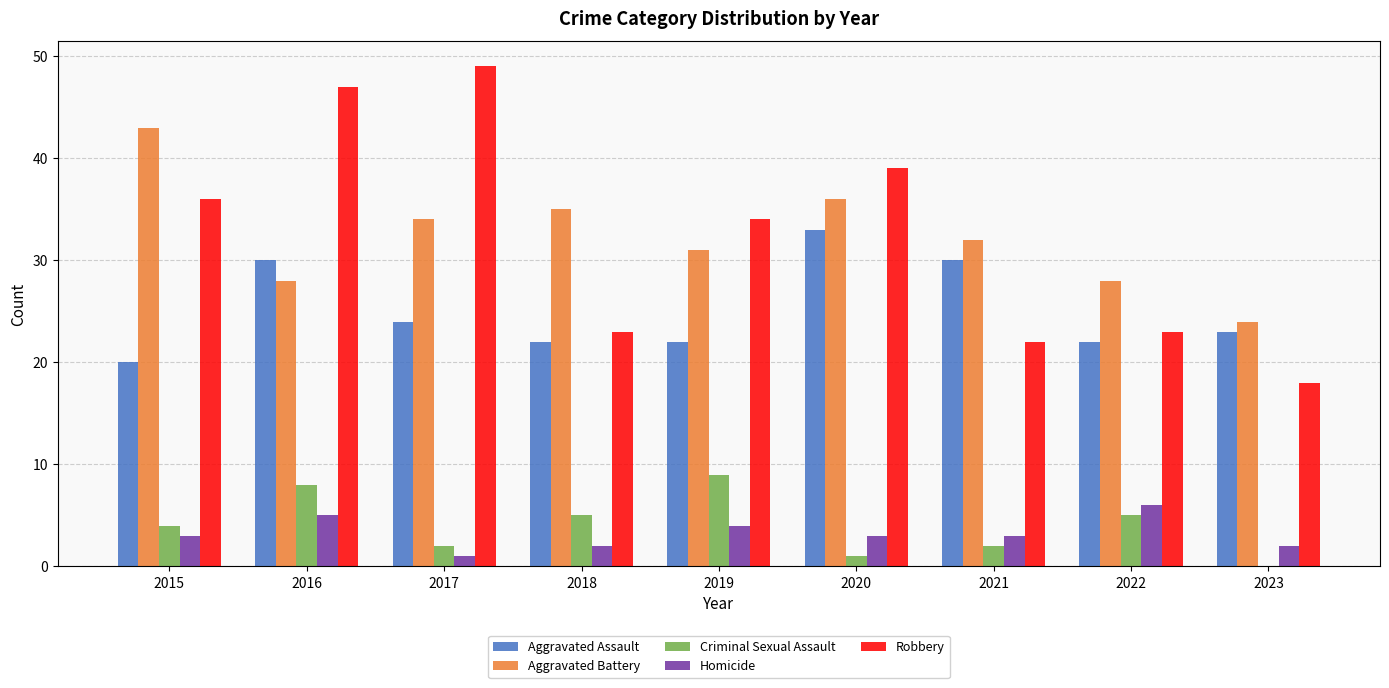

Reading left to right, transcribe all the data shown in this chart.

Aggravated Assault: 2015=20	2016=30	2017=24	2018=22	2019=22	2020=33	2021=30	2022=22	2023=23
Aggravated Battery: 2015=43	2016=28	2017=34	2018=35	2019=31	2020=36	2021=32	2022=28	2023=24
Criminal Sexual Assault: 2015=4	2016=8	2017=2	2018=5	2019=9	2020=1	2021=2	2022=5	2023=0
Homicide: 2015=3	2016=5	2017=1	2018=2	2019=4	2020=3	2021=3	2022=6	2023=2
Robbery: 2015=36	2016=47	2017=49	2018=23	2019=34	2020=39	2021=22	2022=23	2023=18